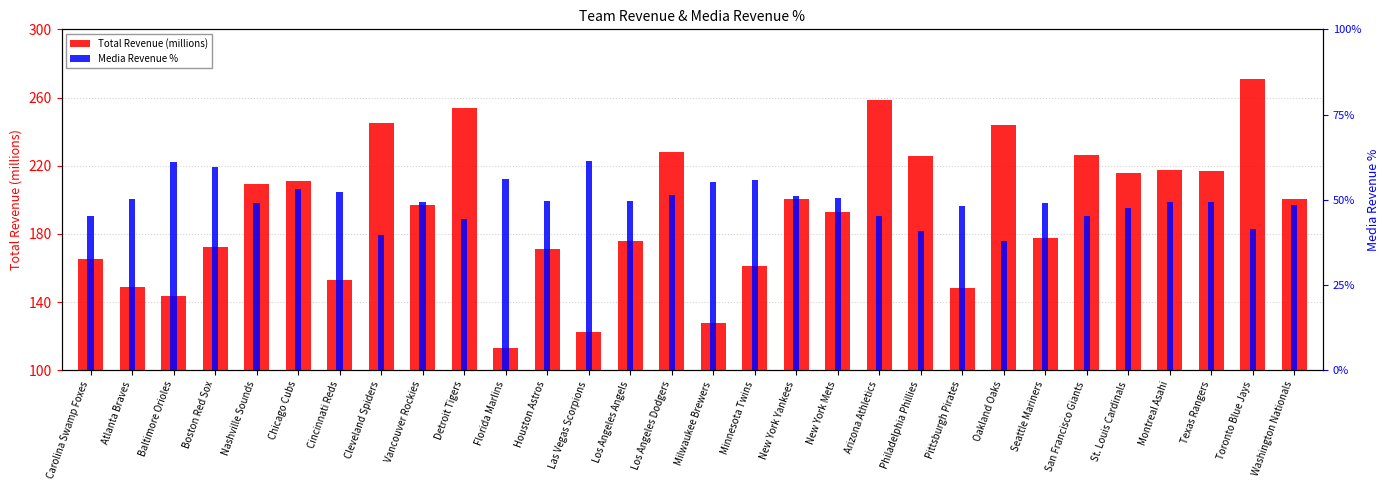

Reading left to right, extract all data points from this chart.

Total Revenue (millions): 165.5	149.1	143.4	172.1	209.1	211.1	153.3	245.3	196.9	253.7	113.2	171.1	122.3	175.7	228.1	127.7	161.4	200.8	192.9	258.6	226.0	148.2	244.0	177.8	226.2	215.9	217.5	217.2	270.9	200.8
Media Revenue %: 45.3	50.3	61.0	59.6	49.0	53.3	52.2	39.7	49.5	44.3	56.1	49.7	61.3	49.8	51.5	55.2	55.8	51.0	50.5	45.4	40.9	48.2	37.9	49.2	45.3	47.5	49.4	49.5	41.5	48.6